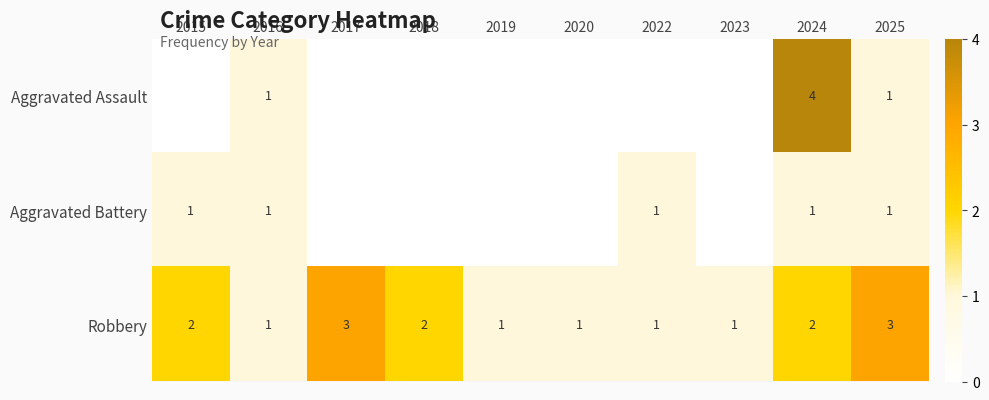

What is the difference between the Robbery values at 2018 and 2023?

1